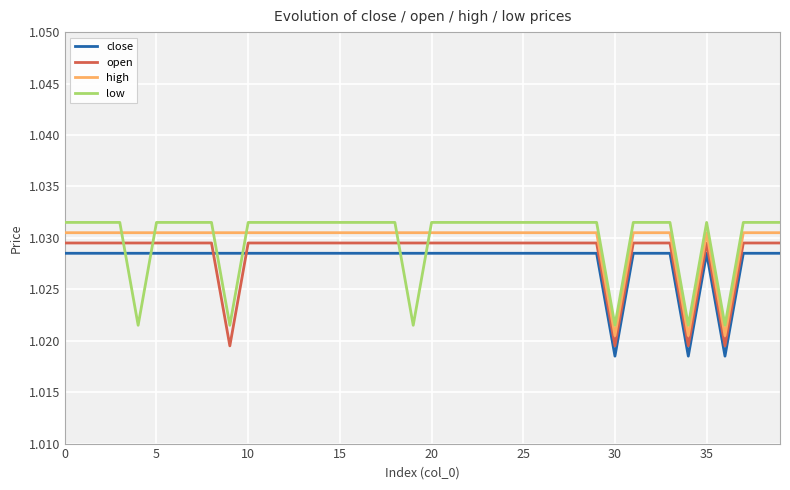

Which category has the lowest value across all series?

30